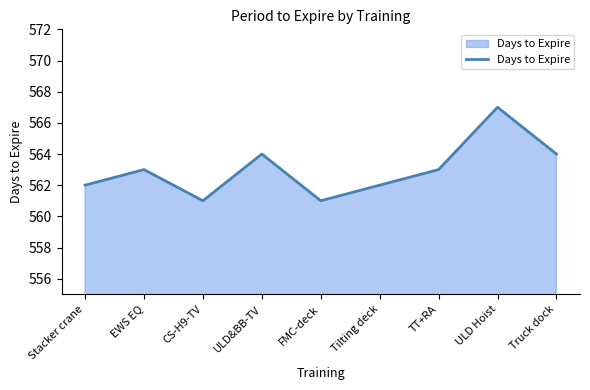

What is the average value?

563